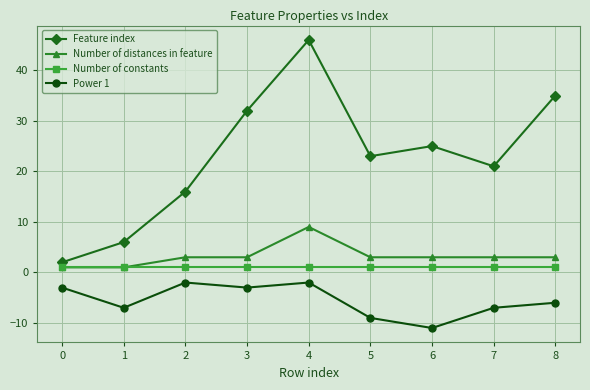

What is the approximate value of Feature index at 4, to the nearest 10?

50